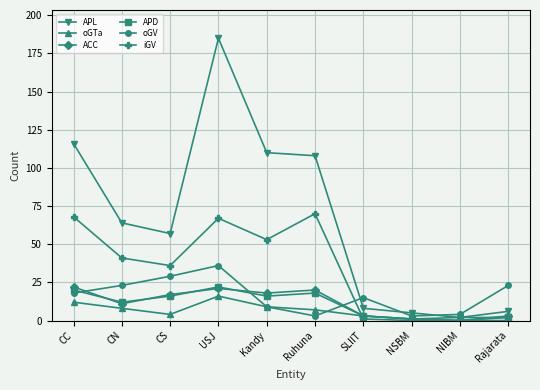

What is the maximum value shown in the chart?

185